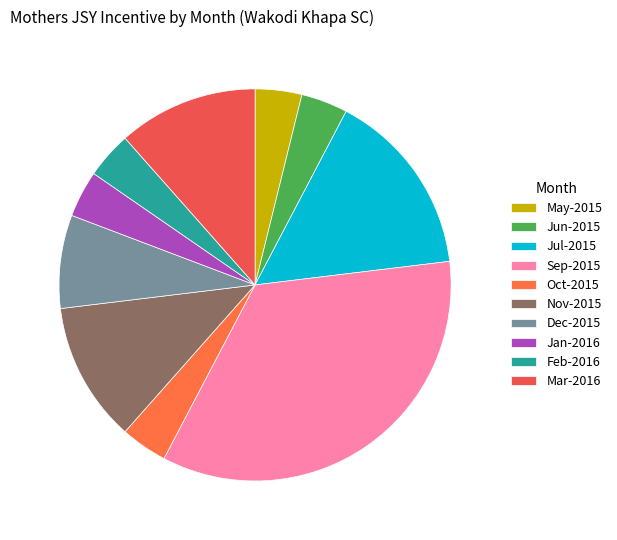

How many segments does this pie chart have?

10